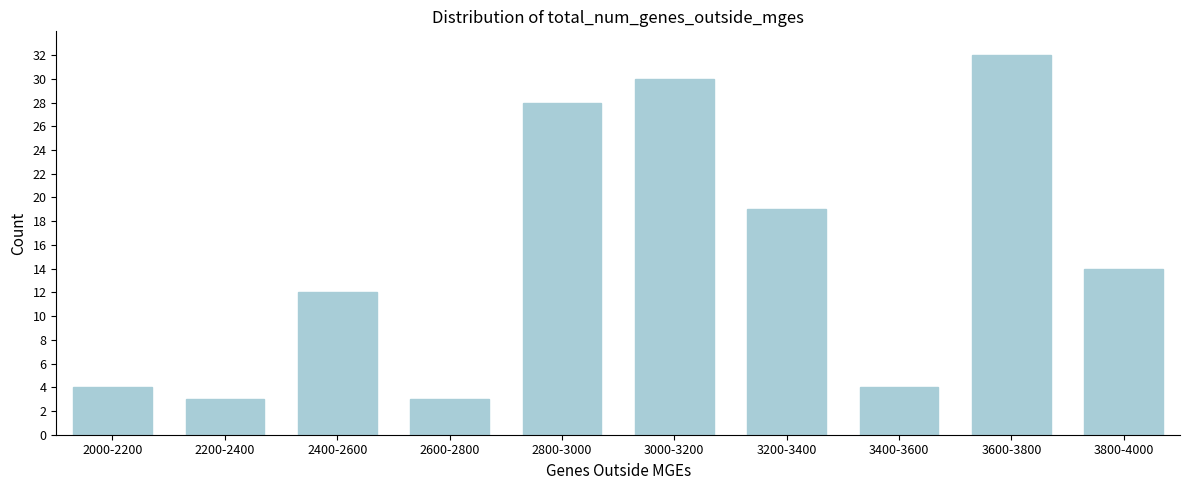

Reading left to right, extract all data points from this chart.

2000-2200=4	2200-2400=3	2400-2600=12	2600-2800=3	2800-3000=28	3000-3200=30	3200-3400=19	3400-3600=4	3600-3800=32	3800-4000=14